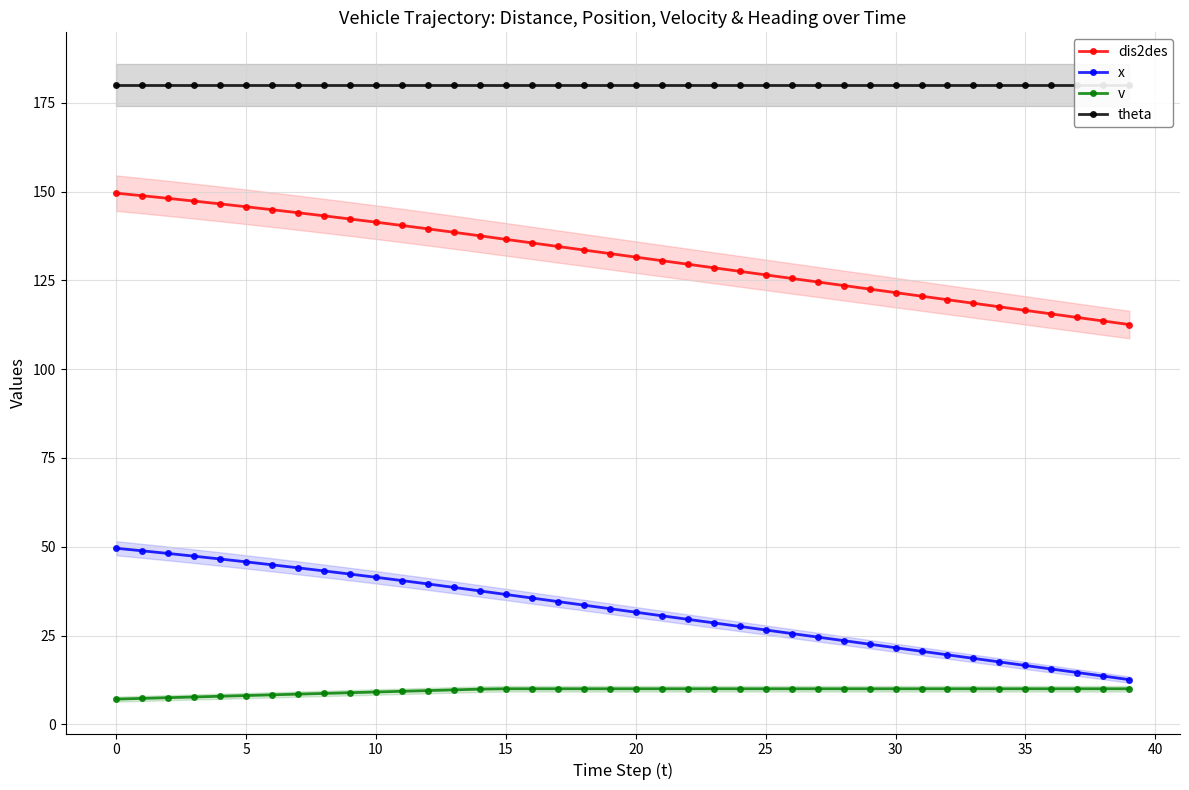

What is the value of the dis2des point at the 6th from the left?

145.8